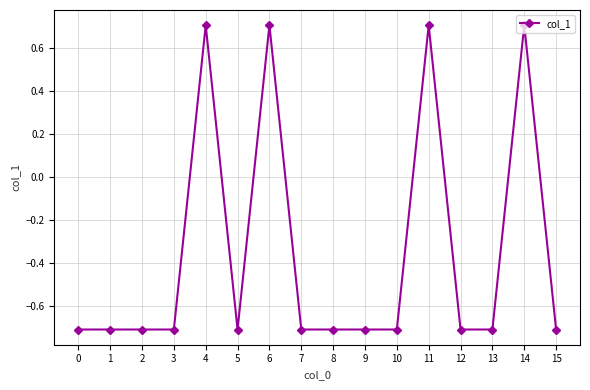

Reading left to right, transcribe all the data shown in this chart.

-0.7	-0.7	-0.7	-0.7	0.7	-0.7	0.7	-0.7	-0.7	-0.7	-0.7	0.7	-0.7	-0.7	0.7	-0.7